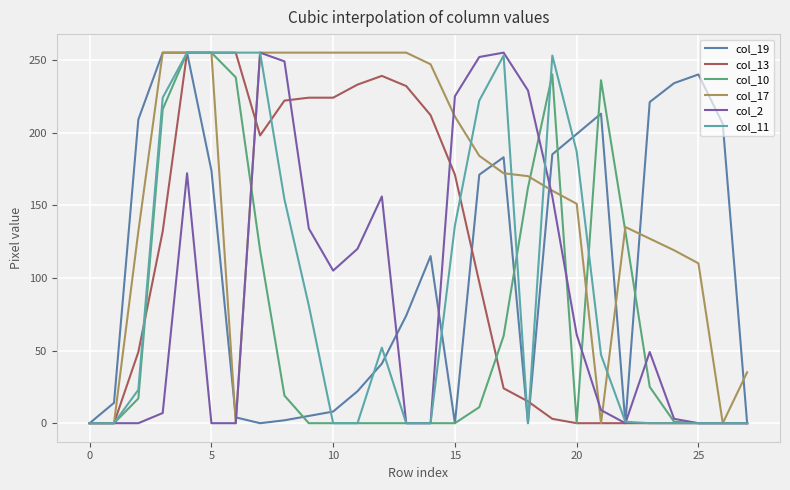

Which series has the largest total across all categories?

col_17